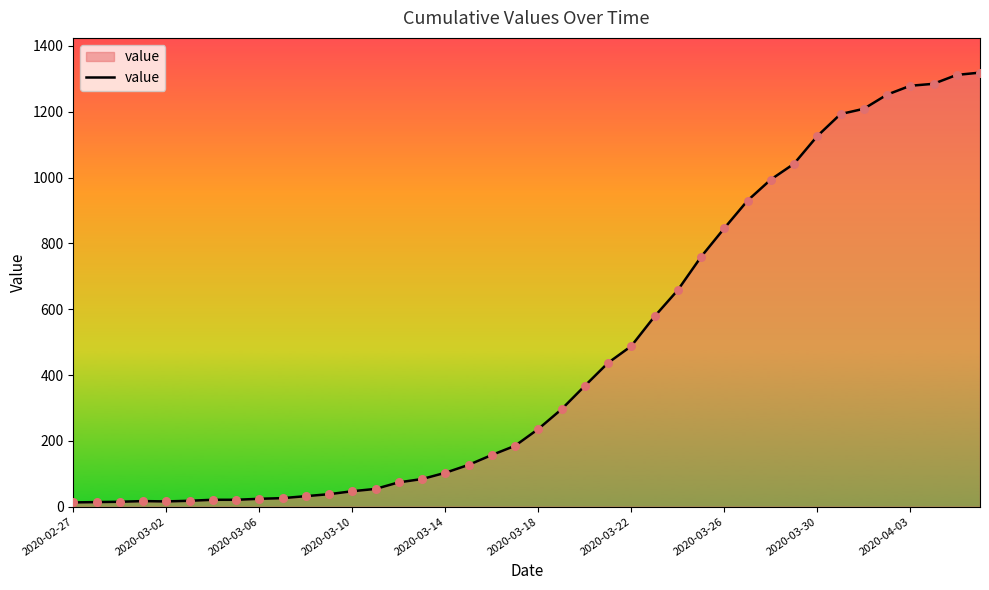

What is the difference between the maximum and minimum values?

1306